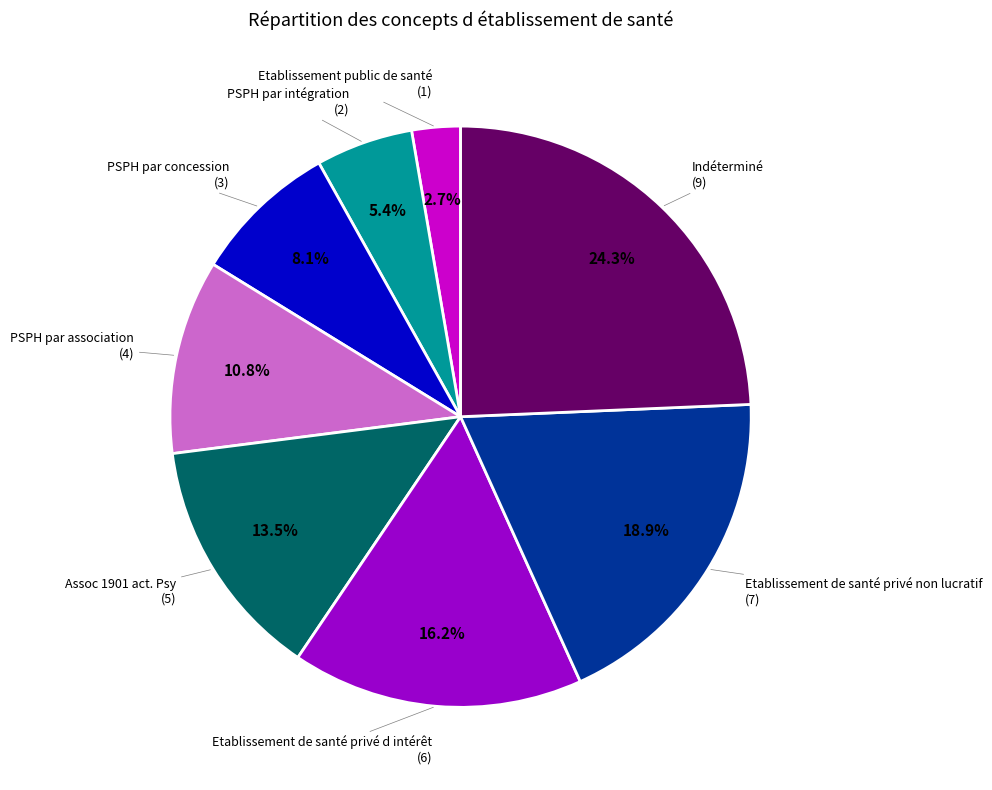

Between PSPH par intégration and Etablissement de santé privé non lucratif, which is larger?

Etablissement de santé privé non lucratif